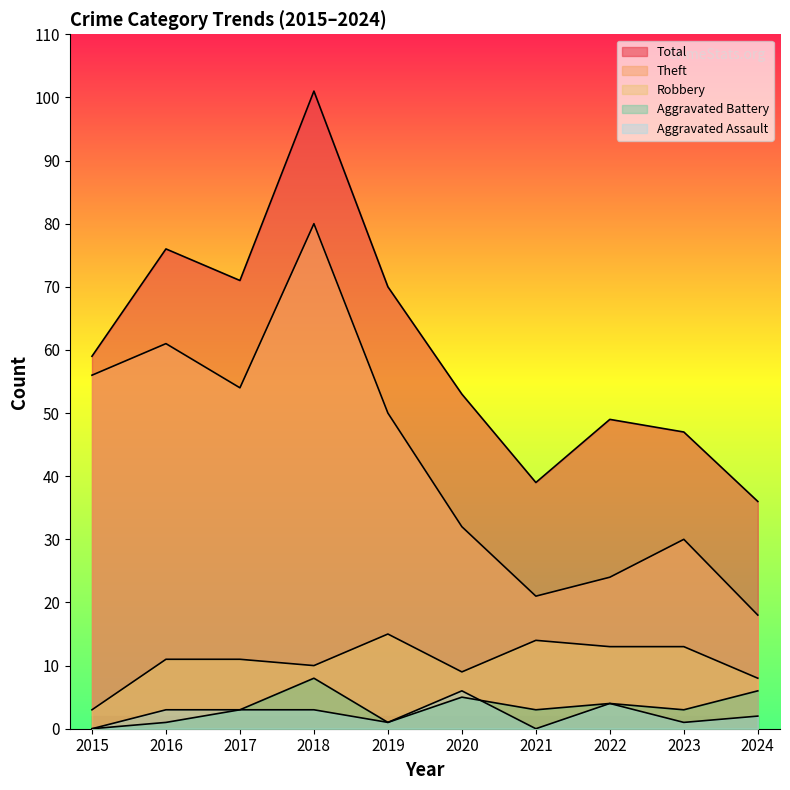

The value of Aggravated Battery at 2016 is 1. True or false?

False